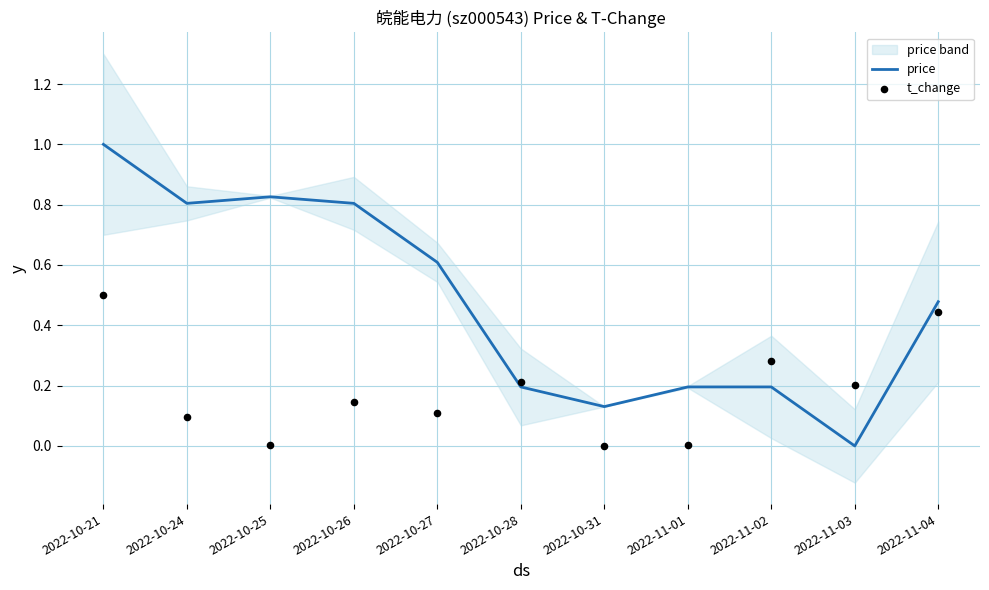

Which series has the largest Y range (max minus min)?

price